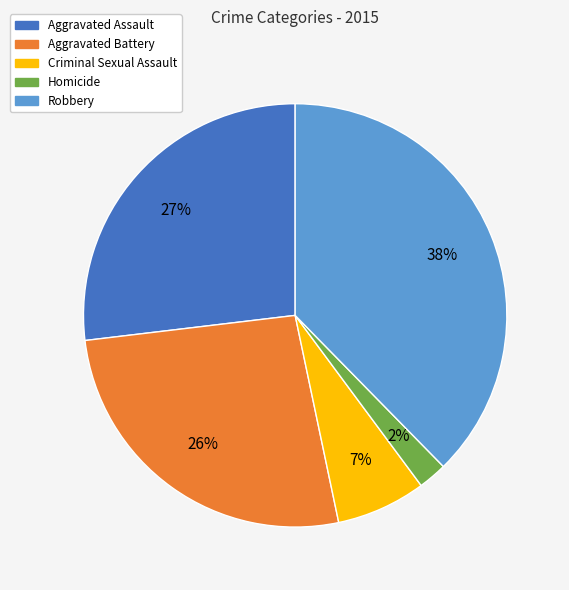

Is it true that Criminal Sexual Assault is 7% of the pie?

True